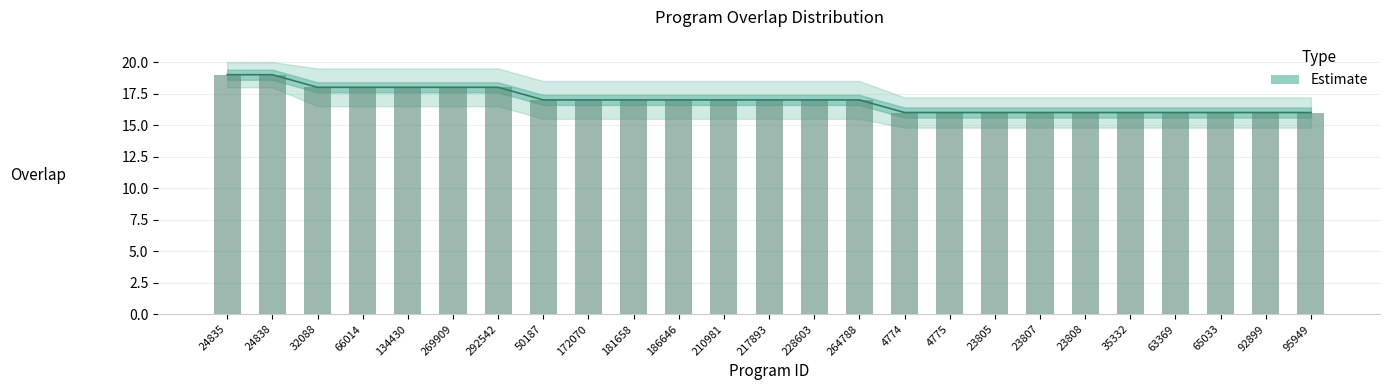

What is the label of the 6th bar from the right?

23808